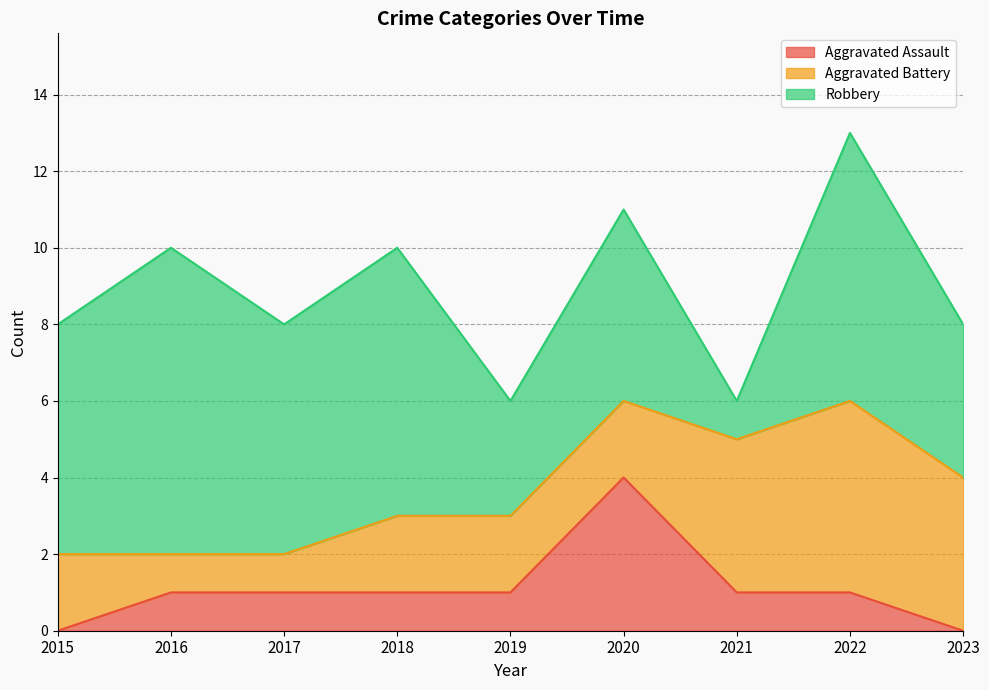

What is the difference between the Aggravated Battery values at 2022 and 2020?

3